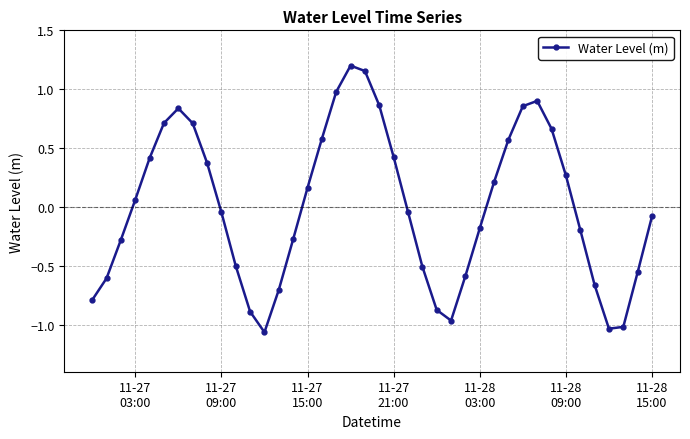

What is the difference between the maximum and second lowest values?

2.2